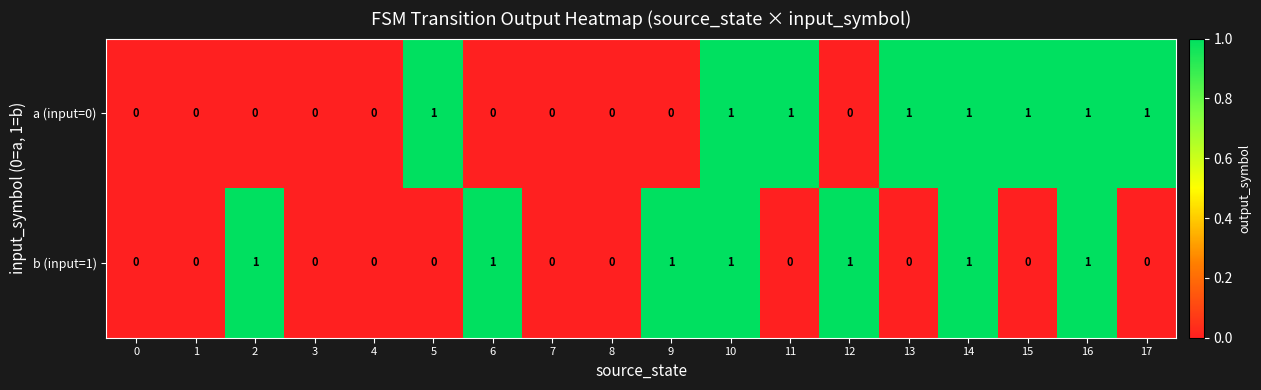

The value of b (input=1) at 10 is 2. True or false?

False